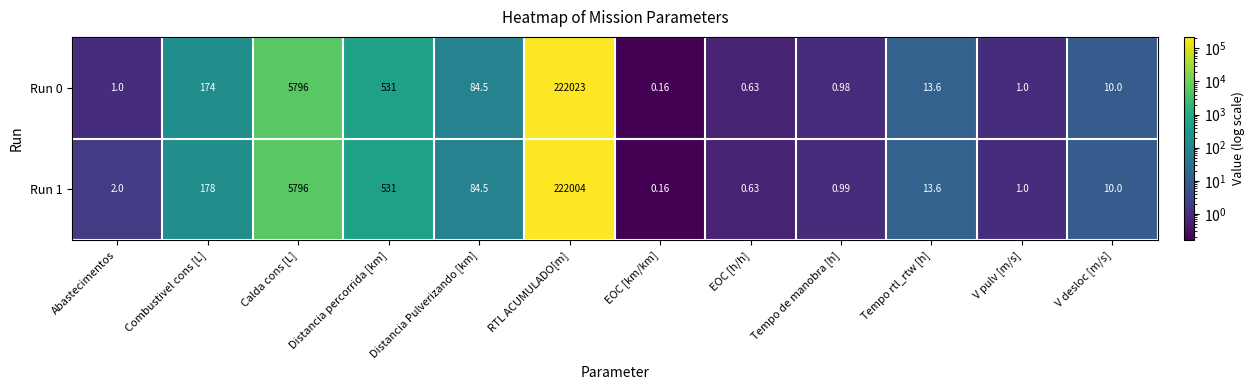

At which label does Run 0 reach its peak?

RTL ACUMULADO[m]